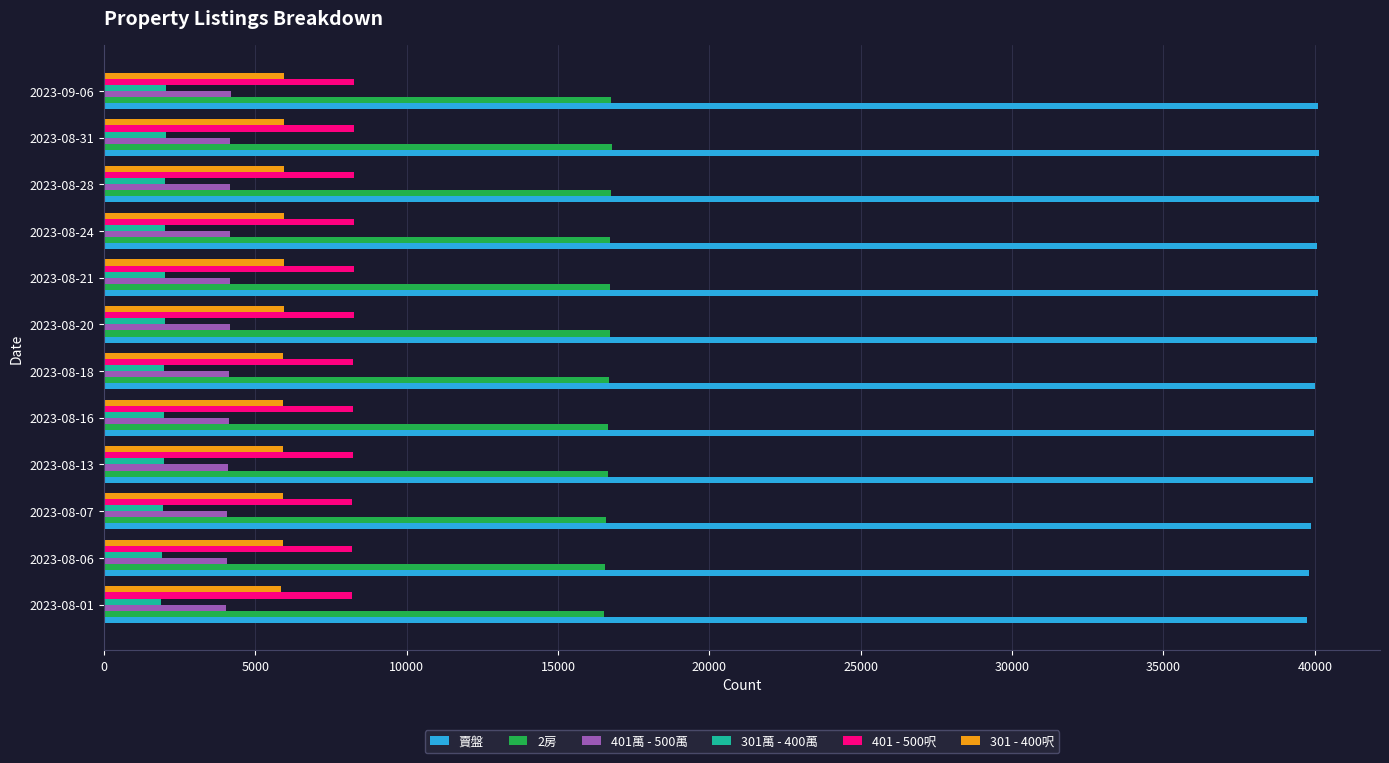

How many distinct data groups are displayed?

6